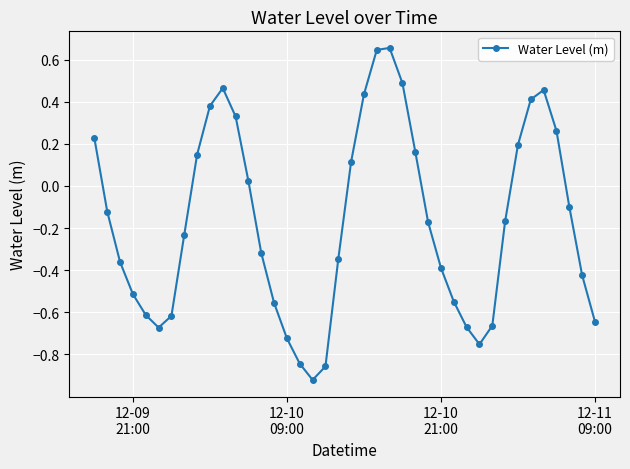

What is the difference between the maximum and minimum values?

1.6